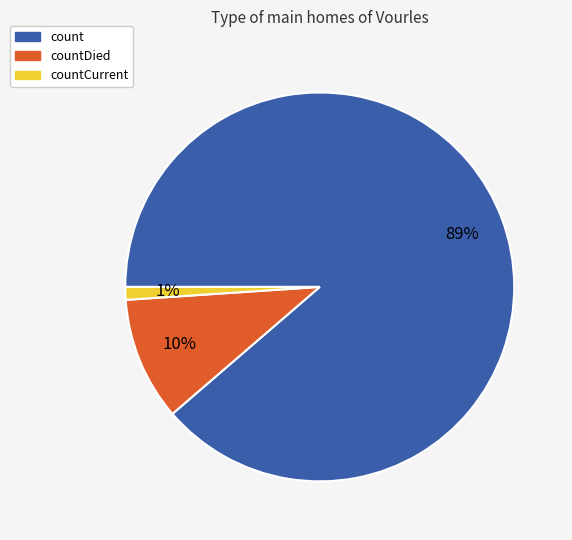

How many segments does this pie chart have?

3